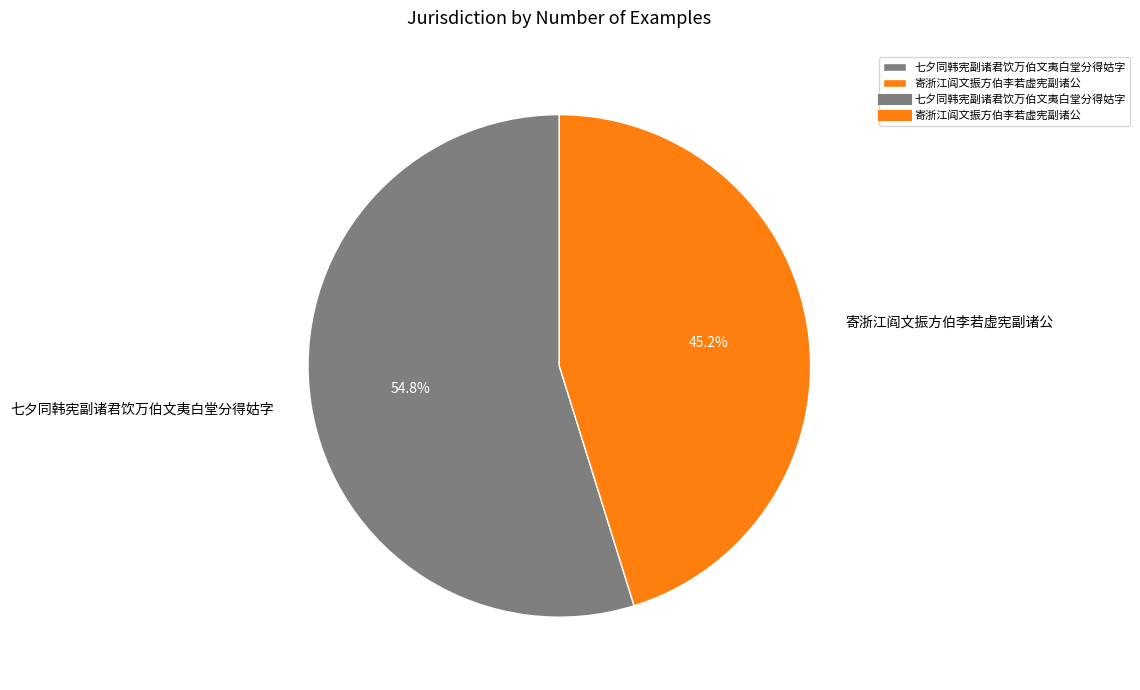

Is it true that 寄浙江阎文振方伯李若虚宪副诸公 is 45% of the pie?

True